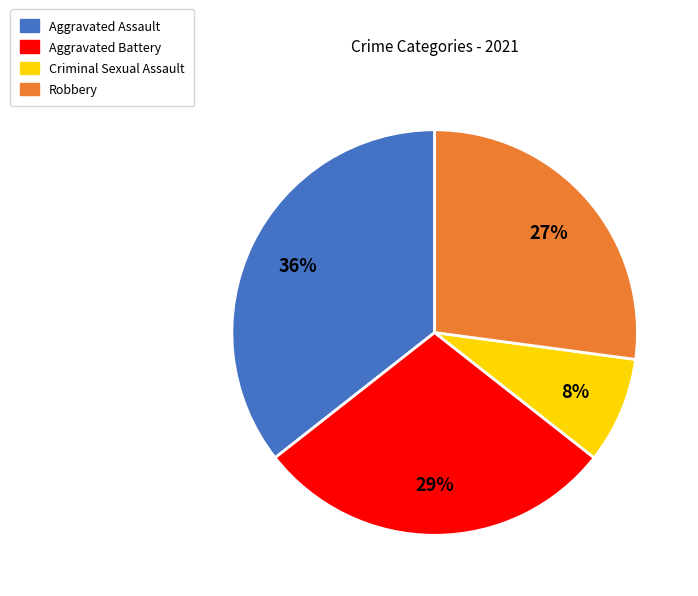

Does Criminal Sexual Assault account for over 50% of the chart?

No